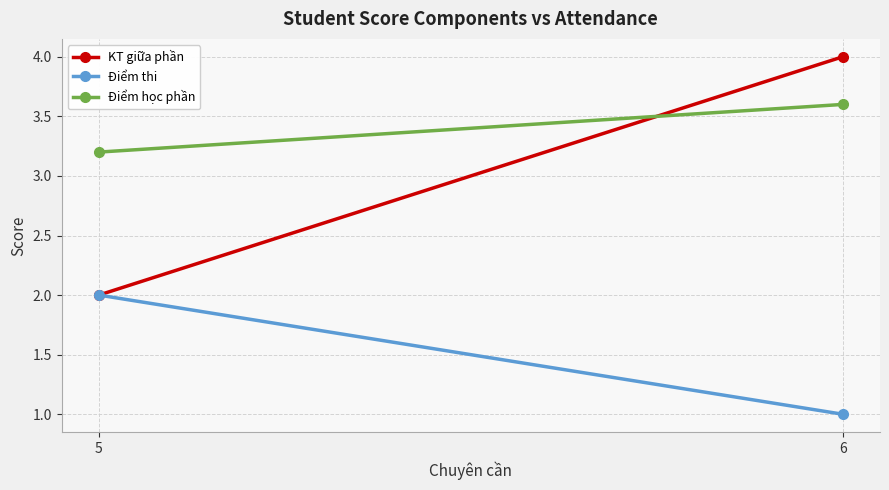

Reading left to right, transcribe all the data shown in this chart.

KT giữa phần: 2.0	4.0
Điểm thi: 2.0	1.0
Điểm học phần: 3.2	3.6